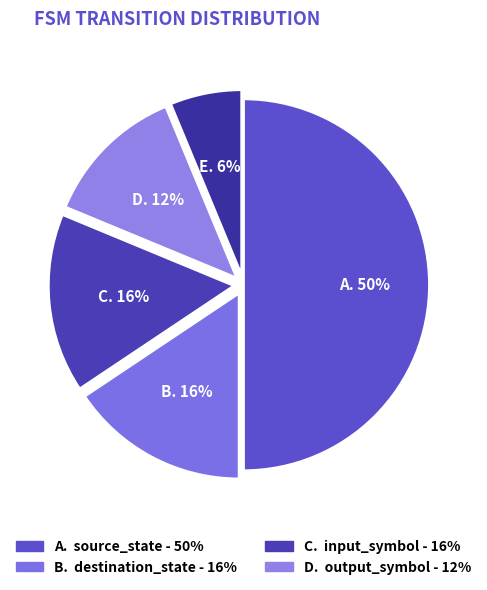

How many slices are in this pie chart?

5